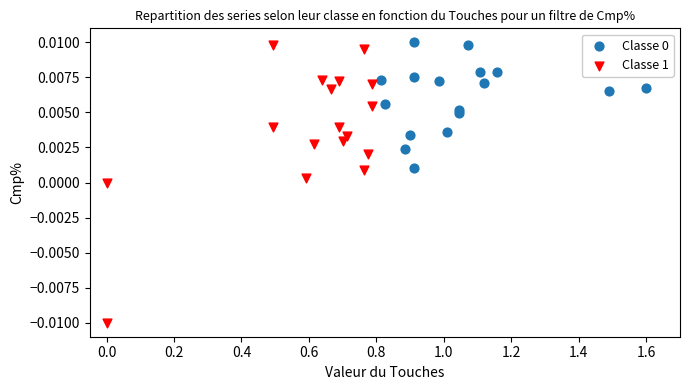

Which series has the largest Y range (max minus min)?

Classe 1